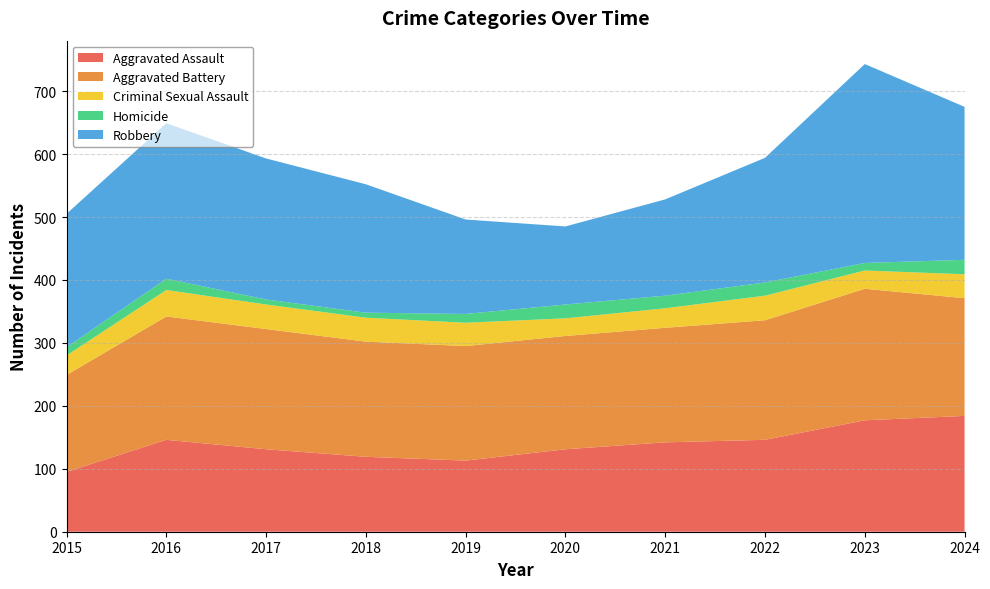

Reading left to right, list all the values displayed in this chart.

Aggravated Assault: 2015=95	2016=146	2017=131	2018=119	2019=113	2020=131	2021=142	2022=146	2023=177	2024=184
Aggravated Battery: 2015=154	2016=196	2017=191	2018=183	2019=182	2020=180	2021=182	2022=190	2023=209	2024=187
Criminal Sexual Assault: 2015=31	2016=42	2017=39	2018=38	2019=37	2020=28	2021=31	2022=39	2023=29	2024=38
Homicide: 2015=13	2016=18	2017=8	2018=8	2019=14	2020=22	2021=20	2022=21	2023=12	2024=23
Robbery: 2015=212	2016=247	2017=224	2018=204	2019=150	2020=124	2021=153	2022=198	2023=316	2024=243